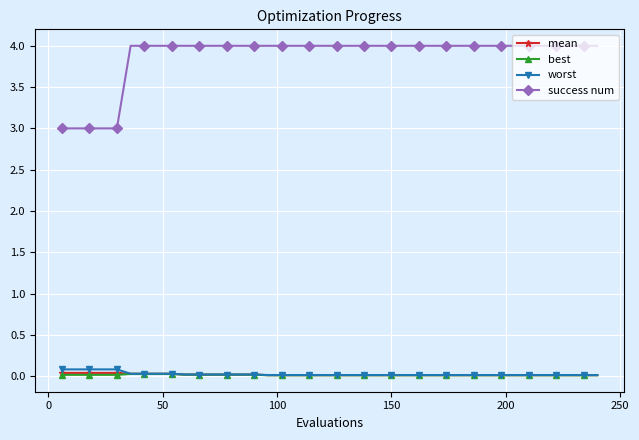

What are all the series names shown in the legend?

mean, best, worst, success num